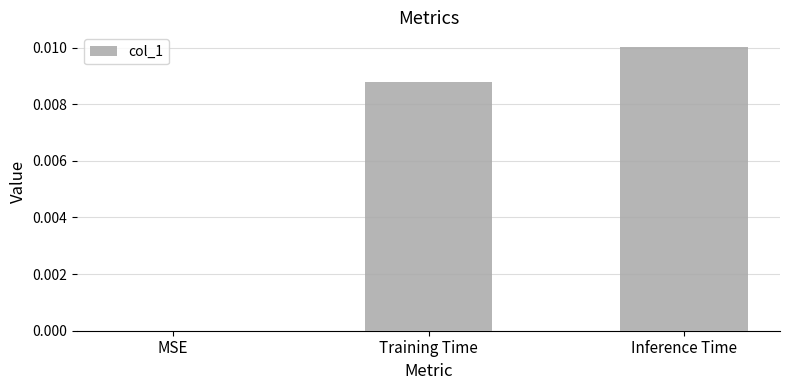

Between Inference Time and Training Time, which is larger?

Inference Time